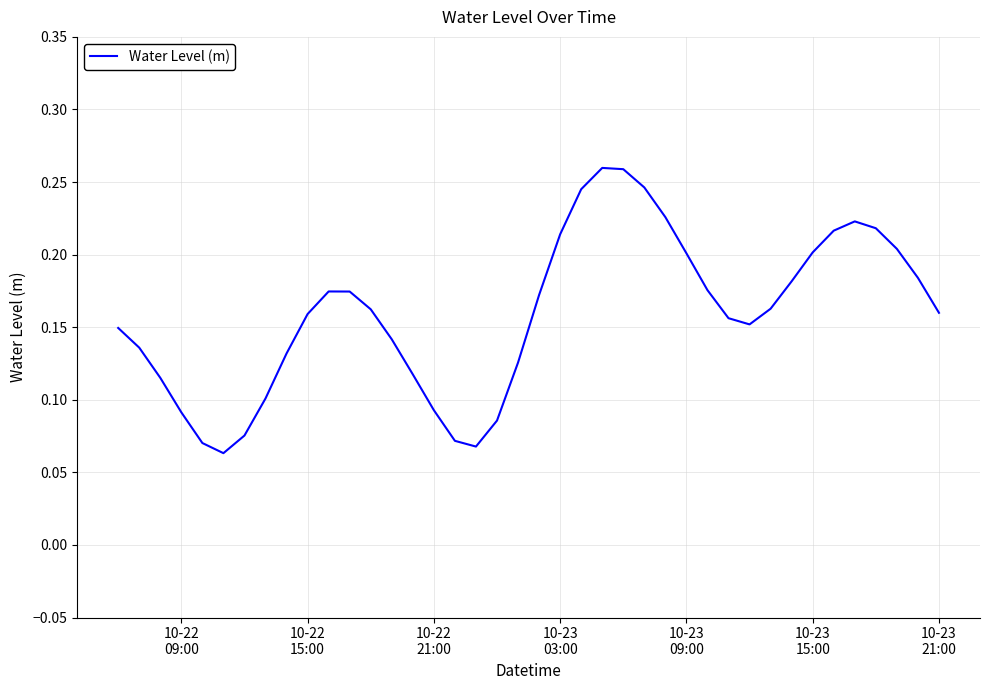

Count the values in the range 0 to 1.

40